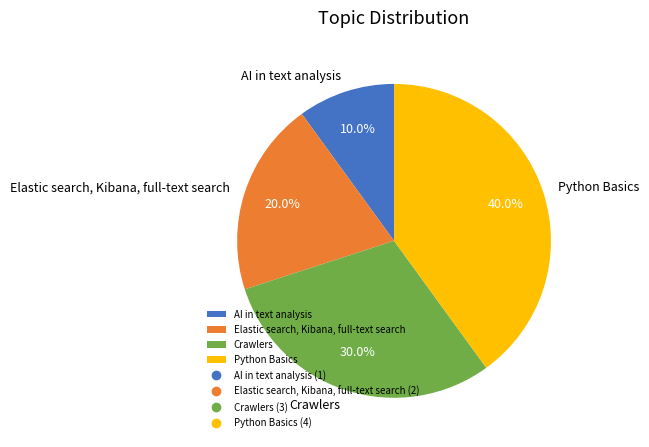

Which has a higher value, Elastic search, Kibana, full-text search or Python Basics?

Python Basics